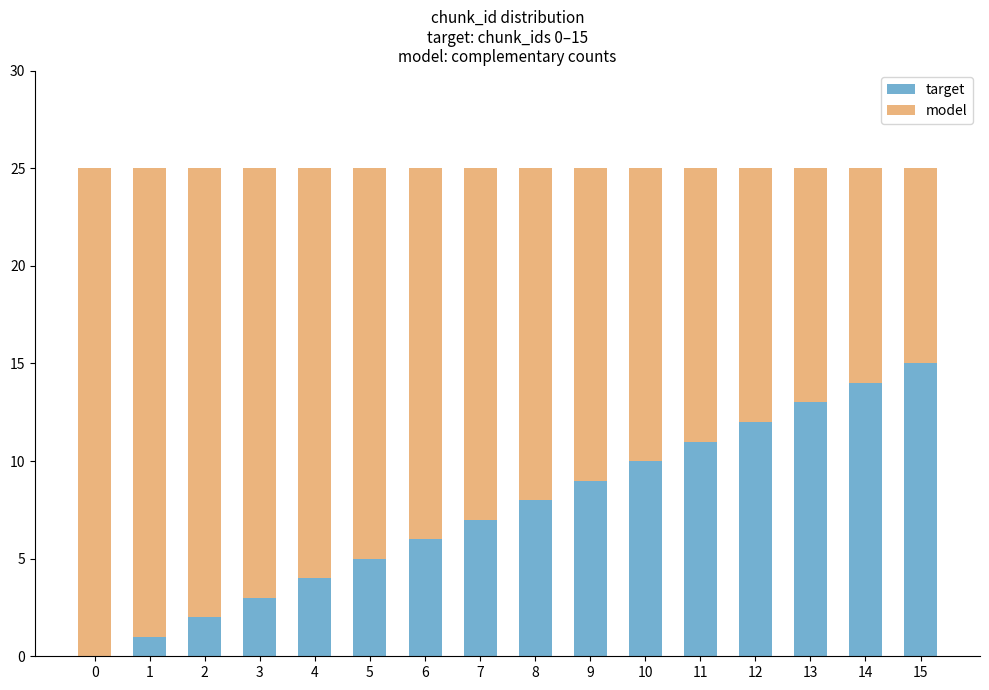

The value of target at 6 is 6. True or false?

True